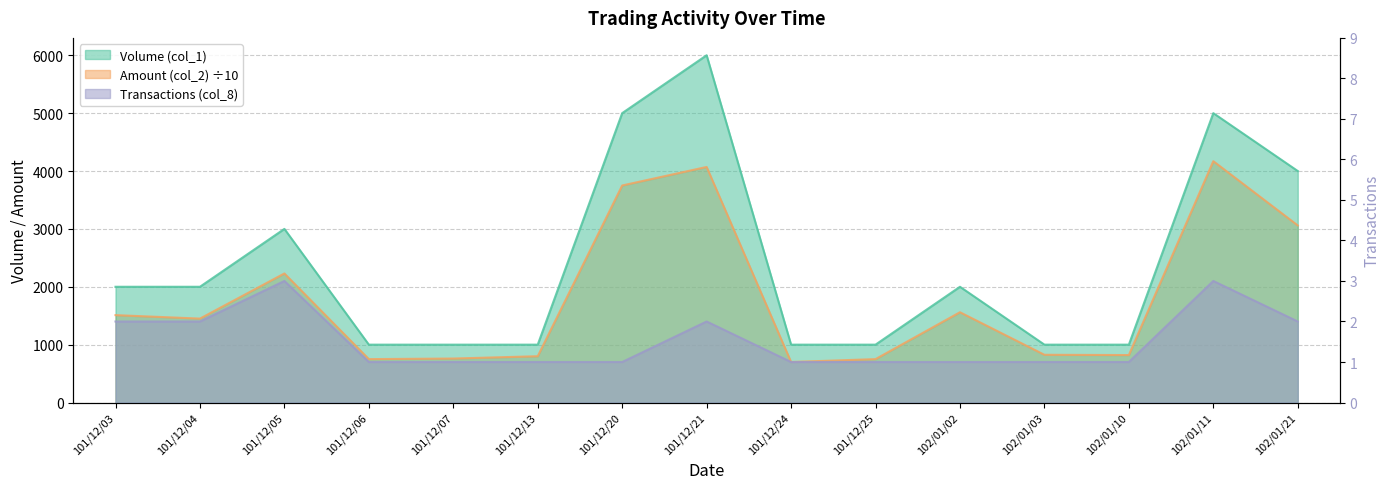

True or false: Volume (col_1) and Transactions (col_8) cross at least once.

False